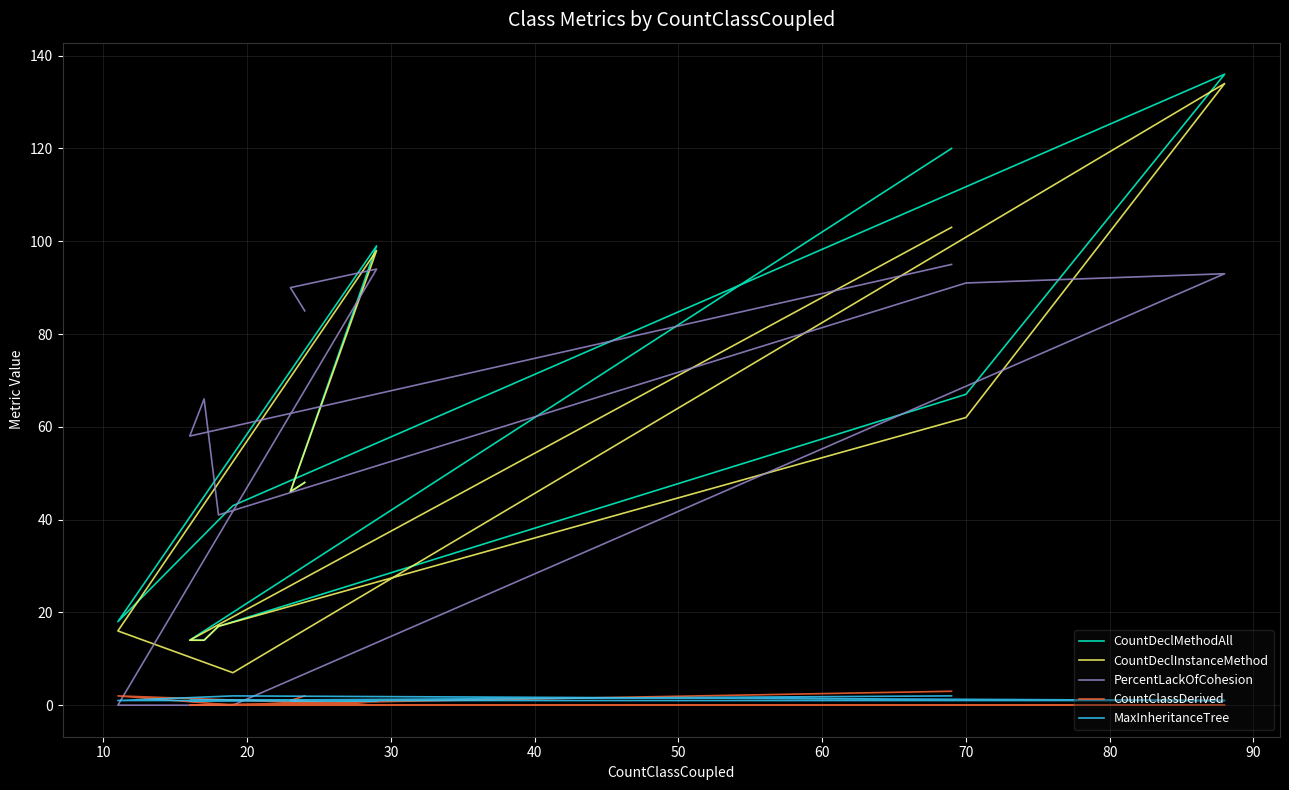

The CountClassDerived series shows 0 at 20. True or false?

True